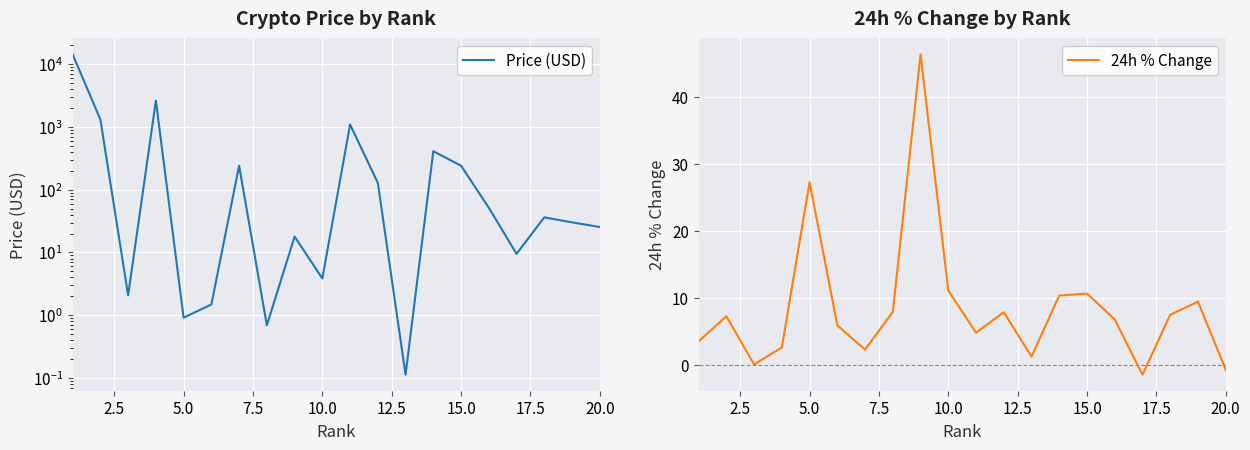

The 24h % Change series shows 11.1 at 10.0. True or false?

True